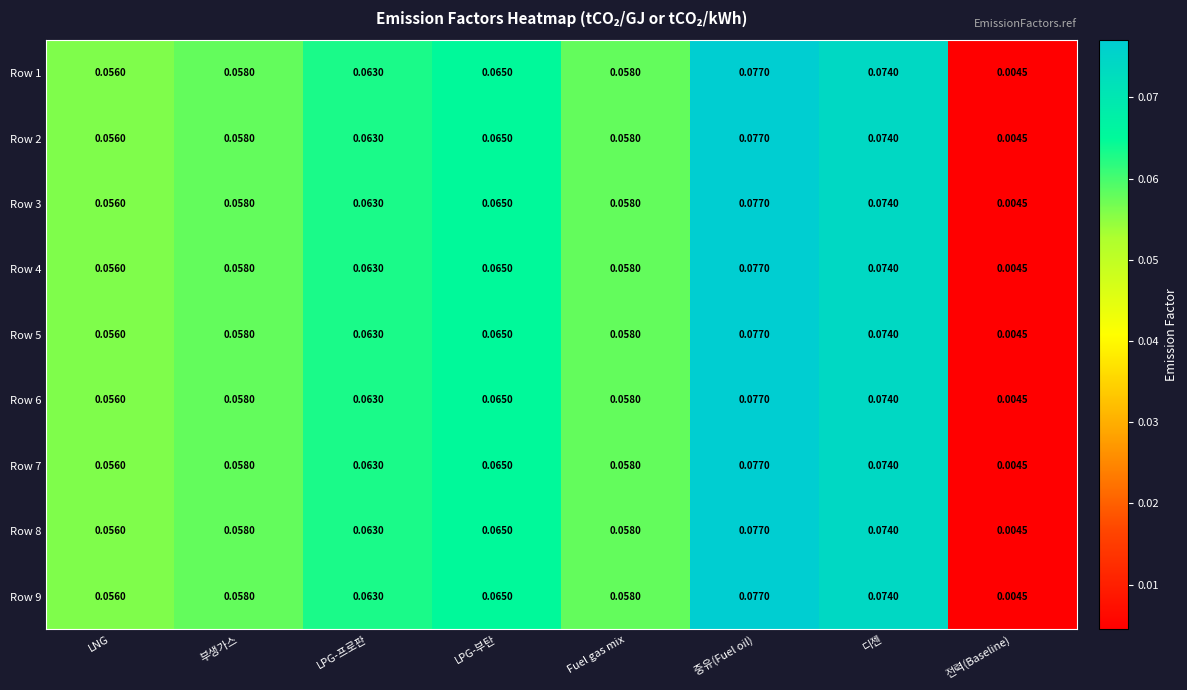

Is the value of Row 8 at 전력(Baseline) greater than the value of Row 5 at Fuel gas mix?

No